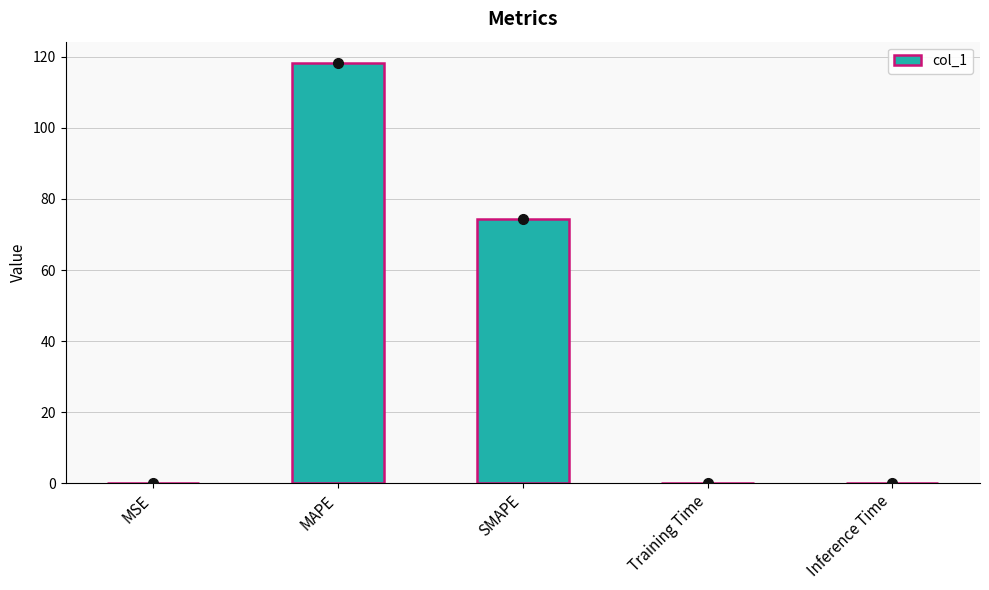

Is it true that the value at Inference Time is 0.0?

False